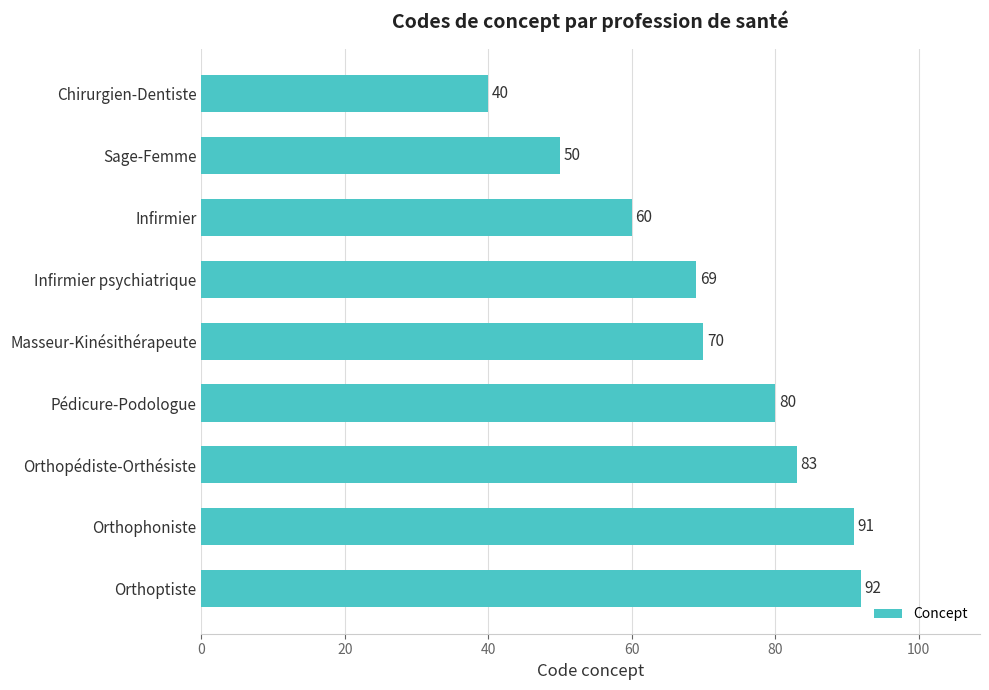

Which has a higher value, Masseur-Kinésithérapeute or Pédicure-Podologue?

Pédicure-Podologue